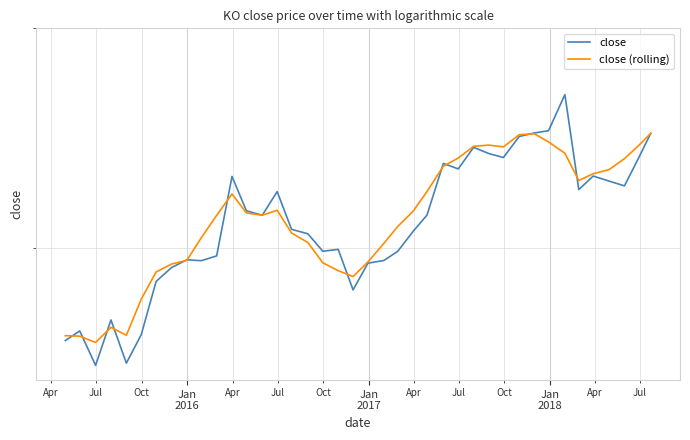

How many lines are shown in the chart?

2